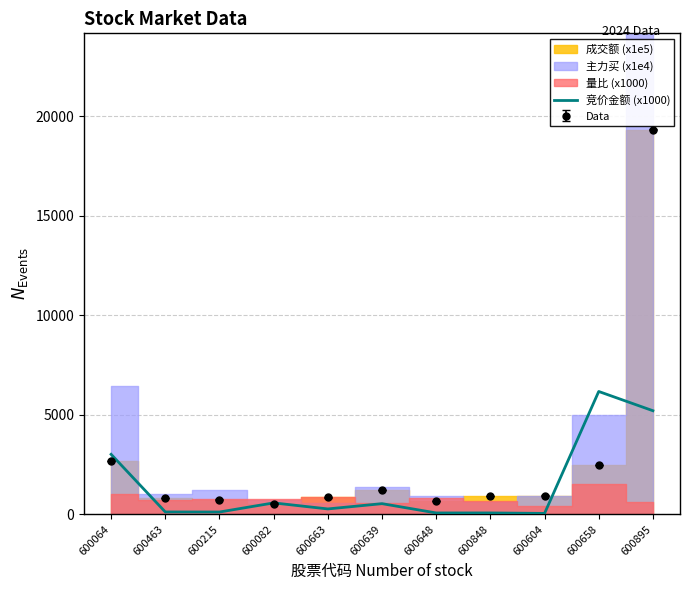

How many categories are shown in the chart?

11